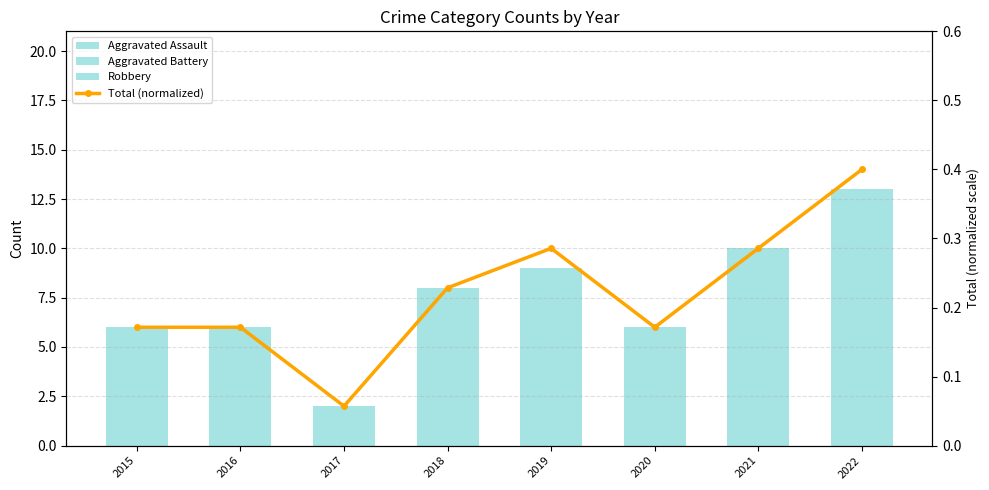

At which category does the chart reach its minimum across all series?

2015